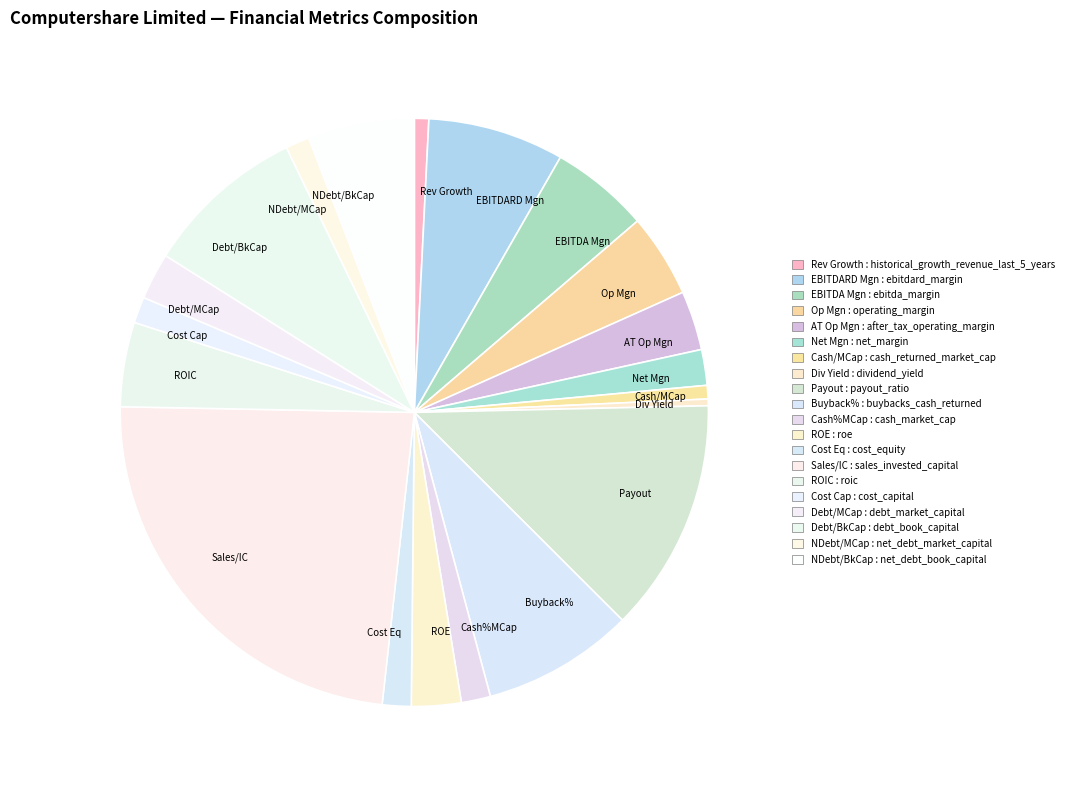

Which slice is the largest?

Sales/IC